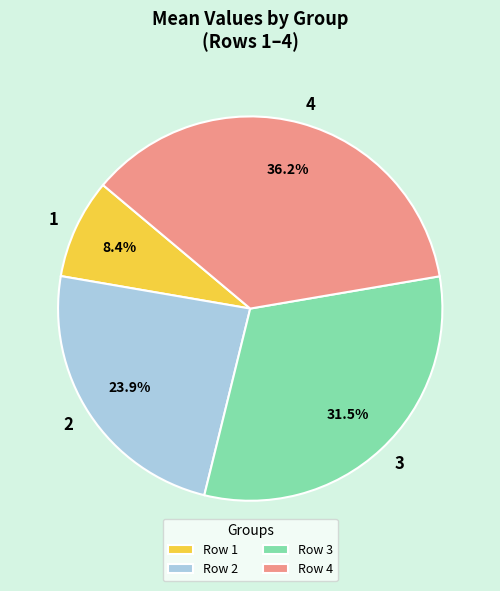

Count the number of slices in the pie.

4